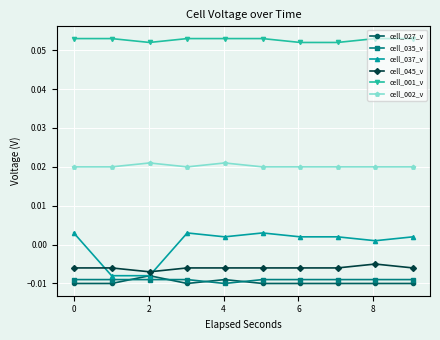

Which series has the largest total across all categories?

cell_001_v